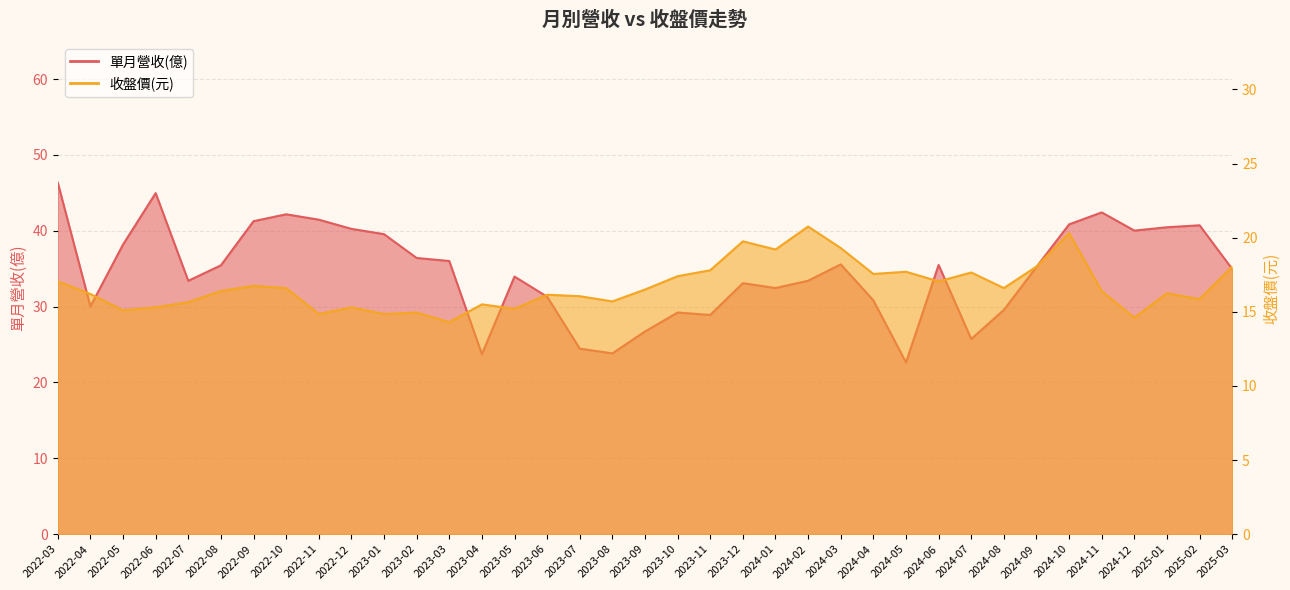

True or false: 收盤價(元) has more than 1 points higher than both neighbors.

True